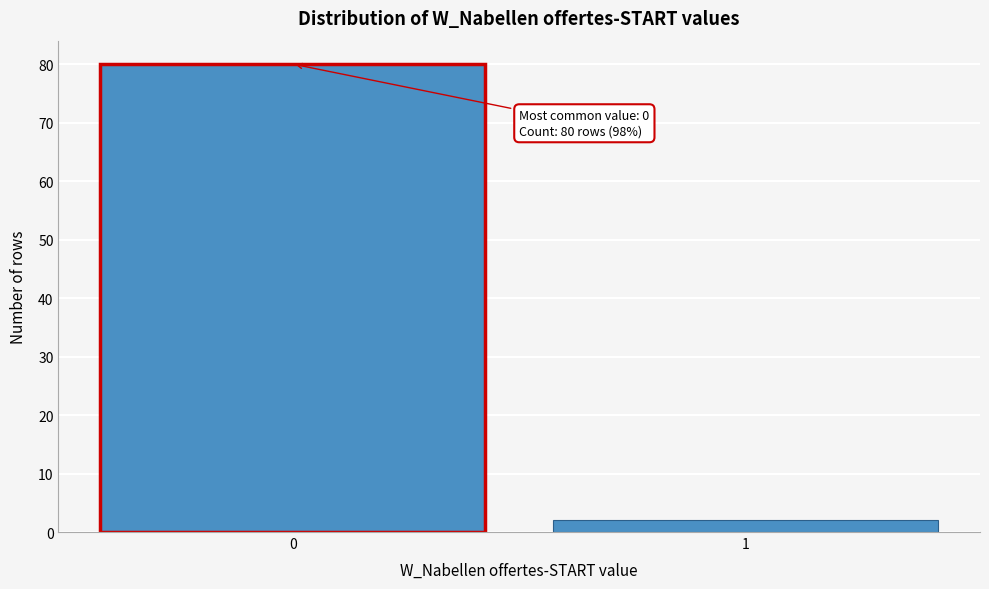

Reading left to right, transcribe all the data shown in this chart.

0=80	1=2